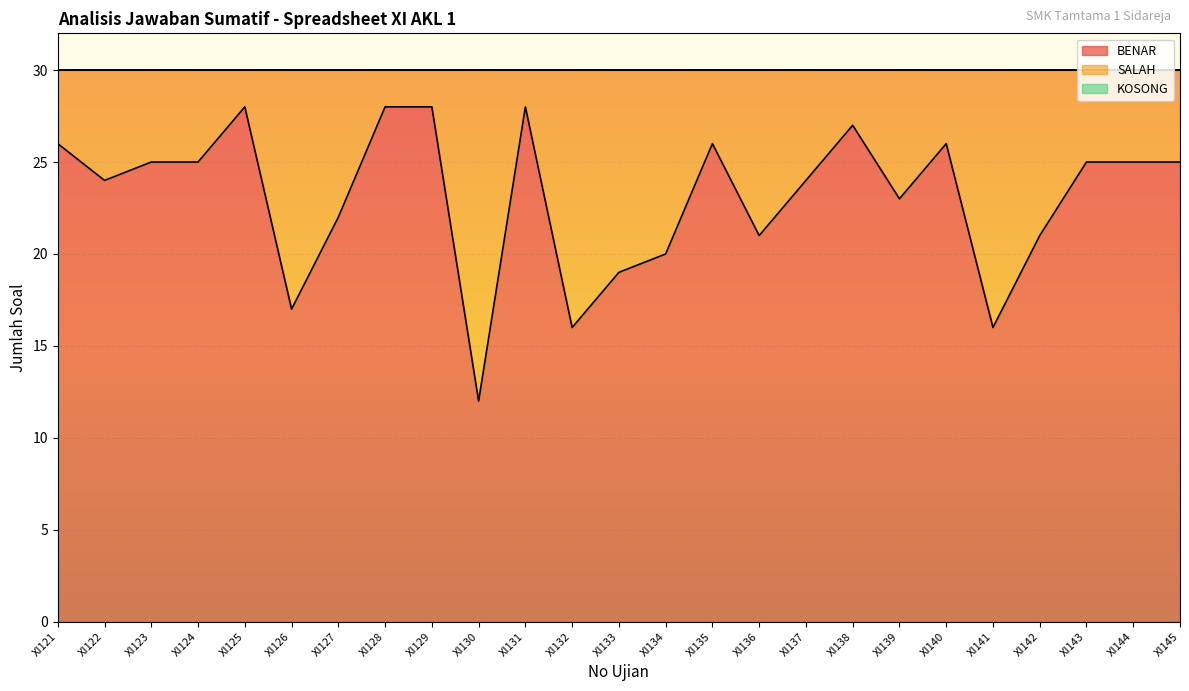

True or false: BENAR and SALAH intersect in this chart.

True